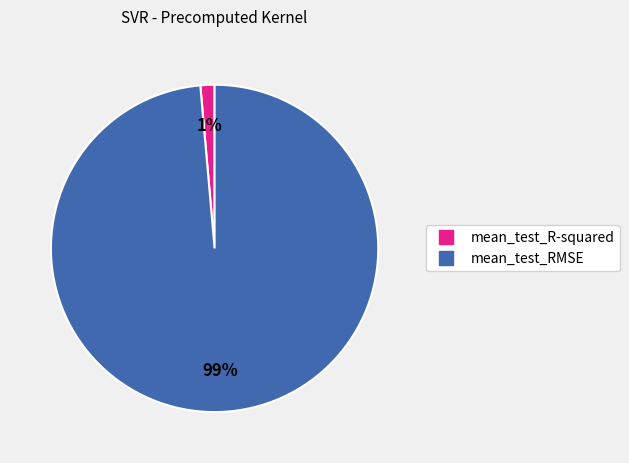

Rank the categories by value from highest to lowest.

mean_test_RMSE, mean_test_R-squared